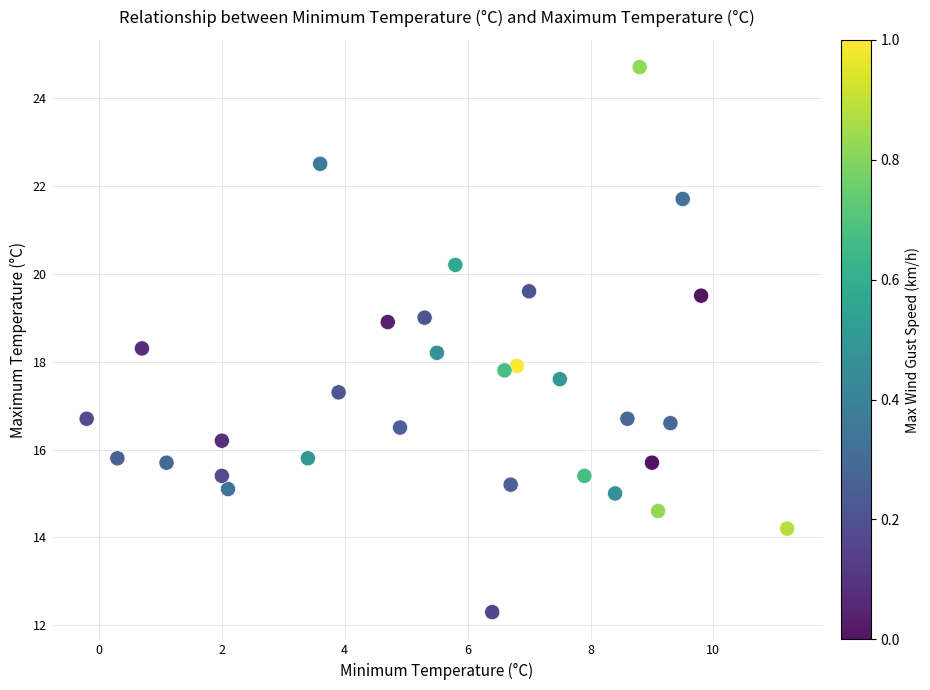

What is the range of Y values (max minus min)?

12.4